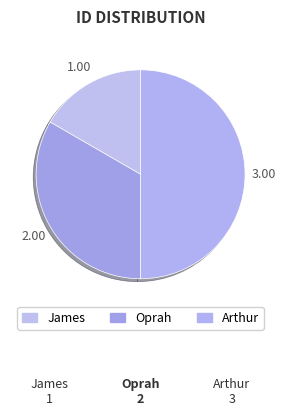

How many segments does this pie chart have?

3